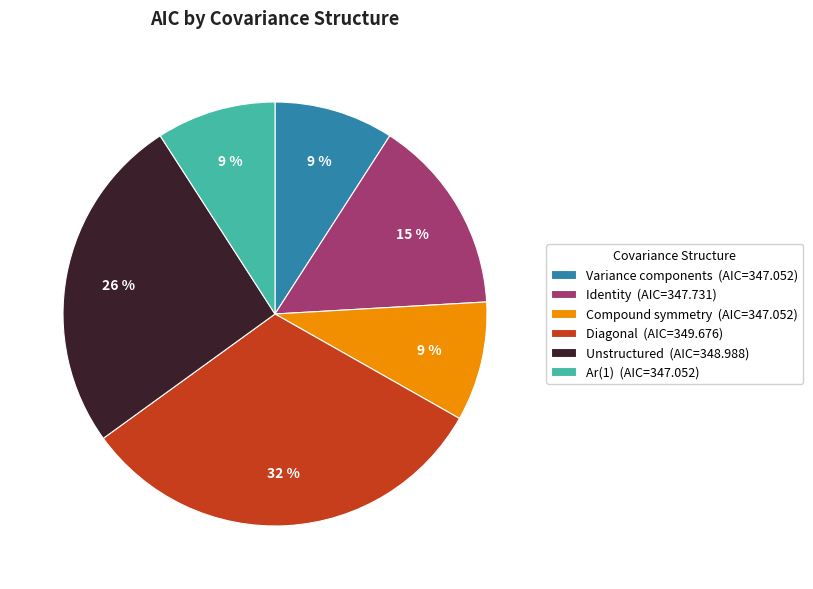

Which slice is the largest?

Diagonal